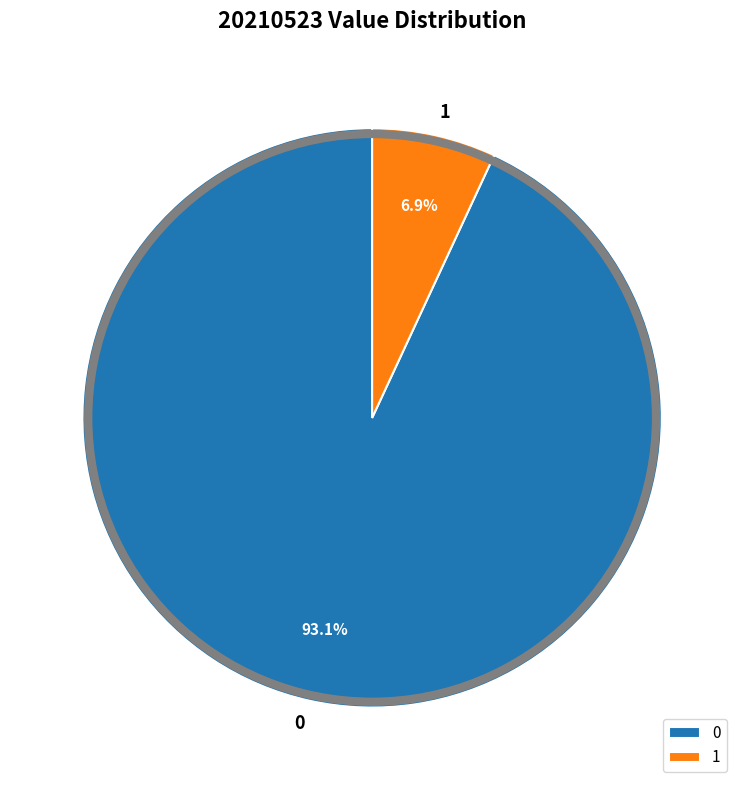

Which category has the smallest portion of the pie?

1